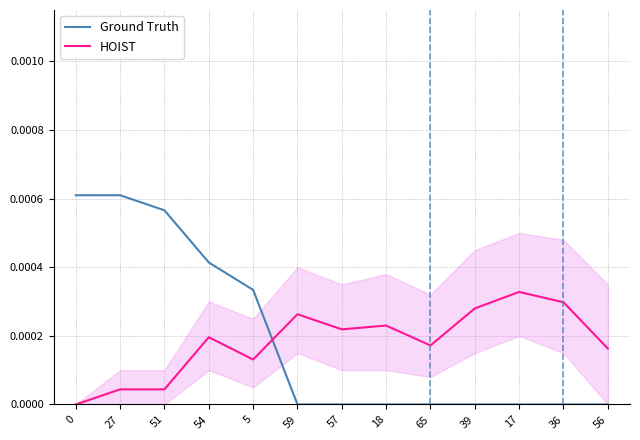

Between 5 and 57, which is larger?

5